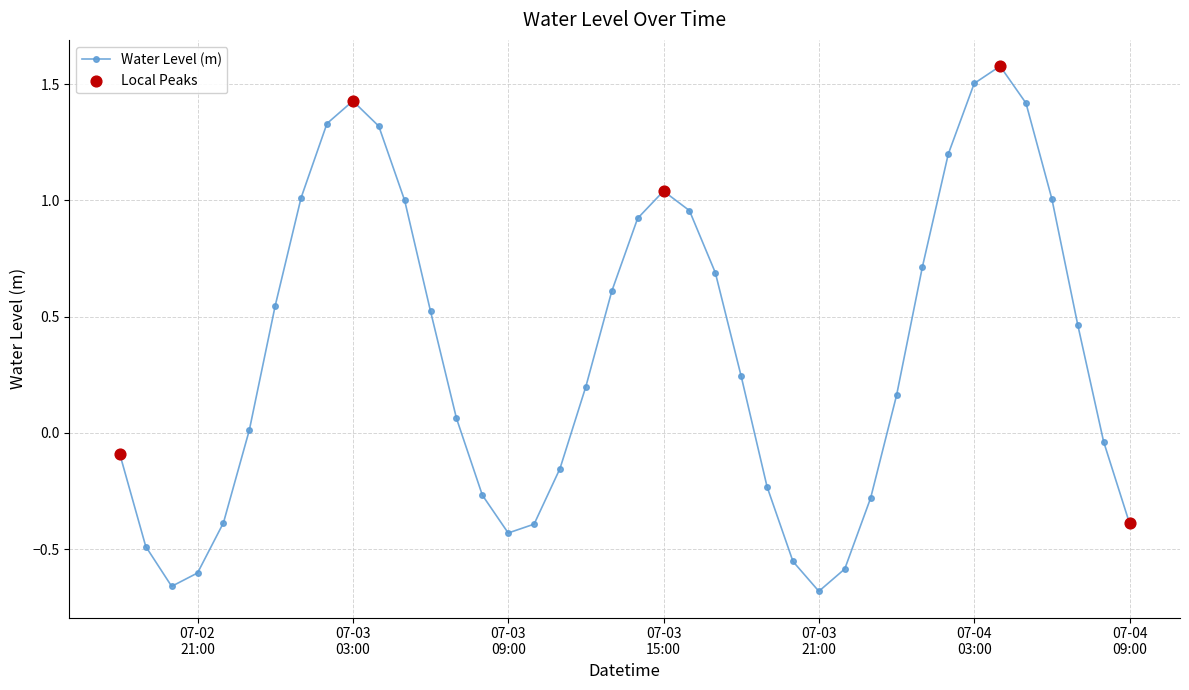

What is the average value?

0.3